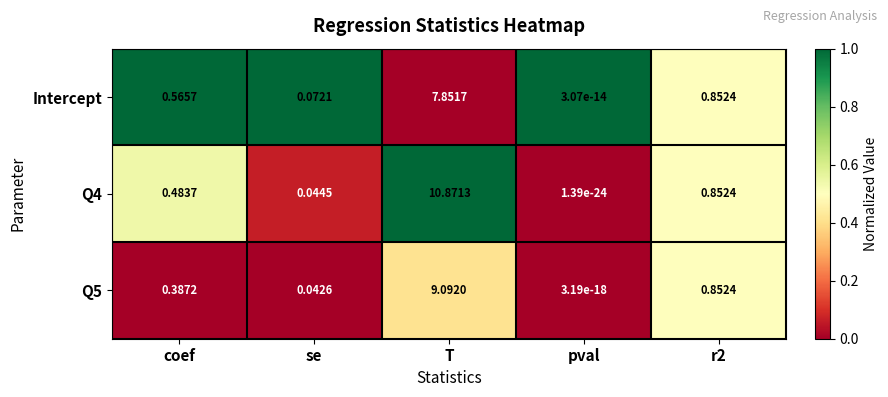

Which category has the lowest value across all series?

pval